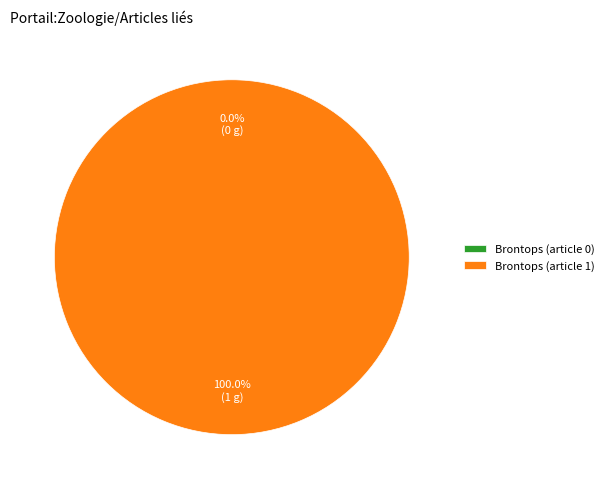

Count the number of slices in the pie.

2